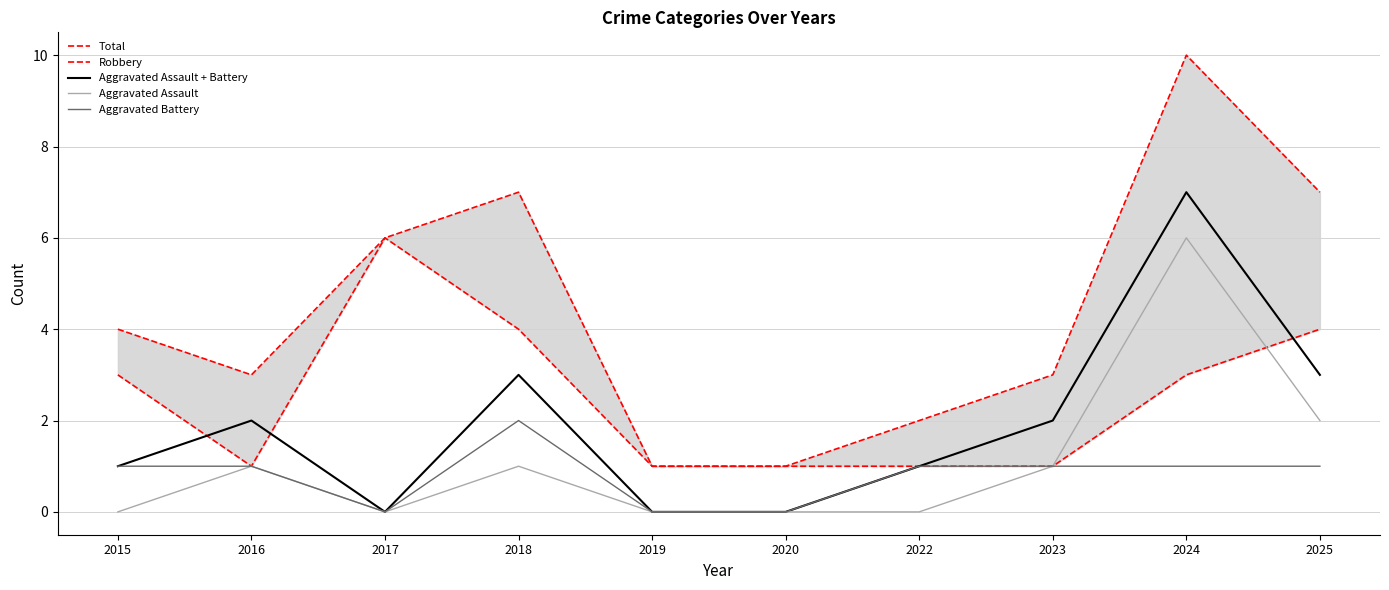

What is the difference between the Aggravated Battery values at 2018 and 2023?

1